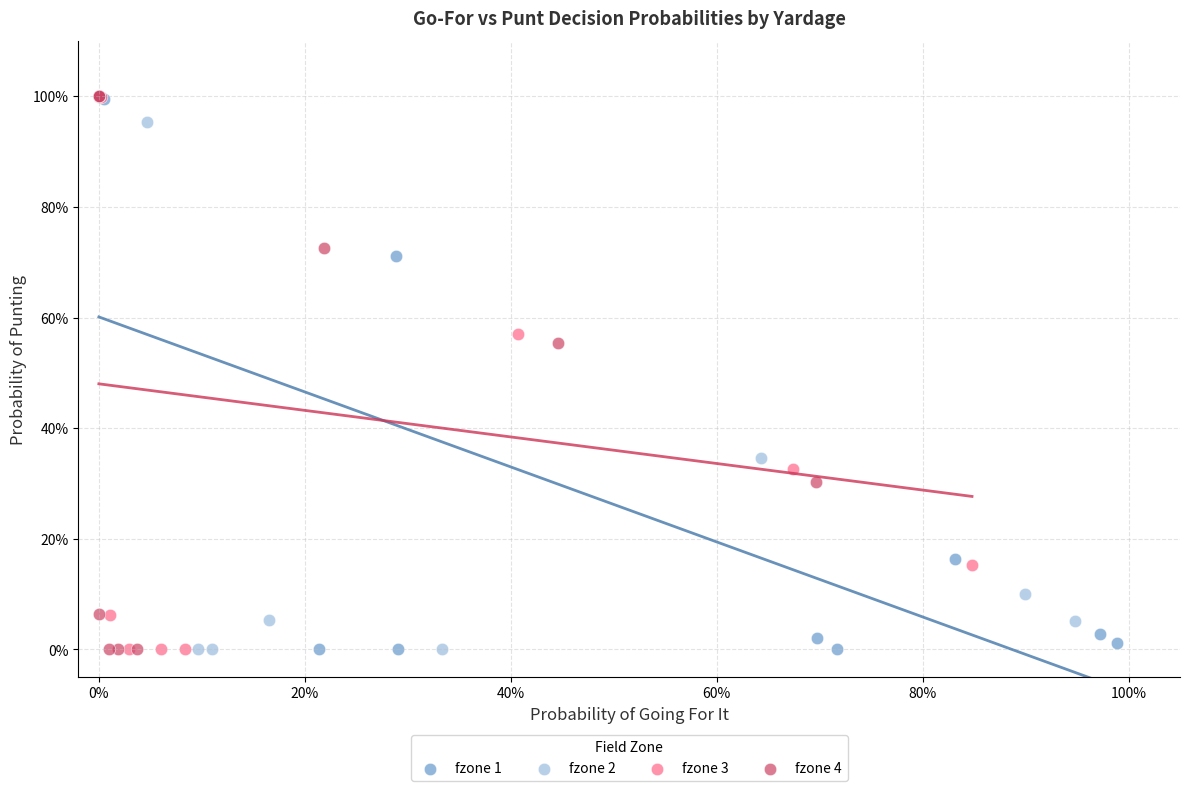

What are all the series names shown in the legend?

fzone 1, fzone 2, fzone 3, fzone 4